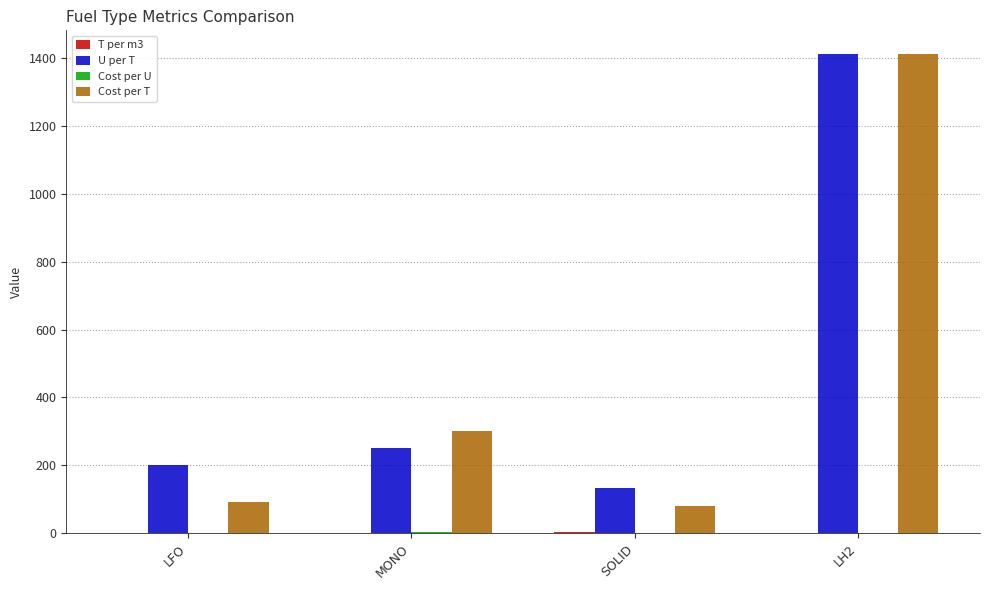

At which label is Cost per T closest to 745?

MONO